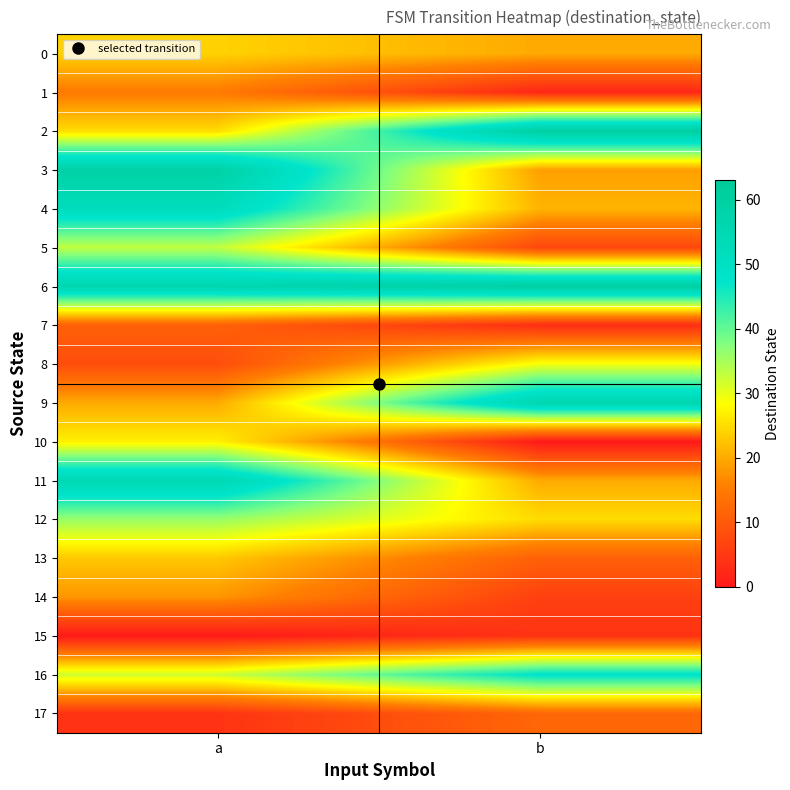

Between b and a, which is larger?

a